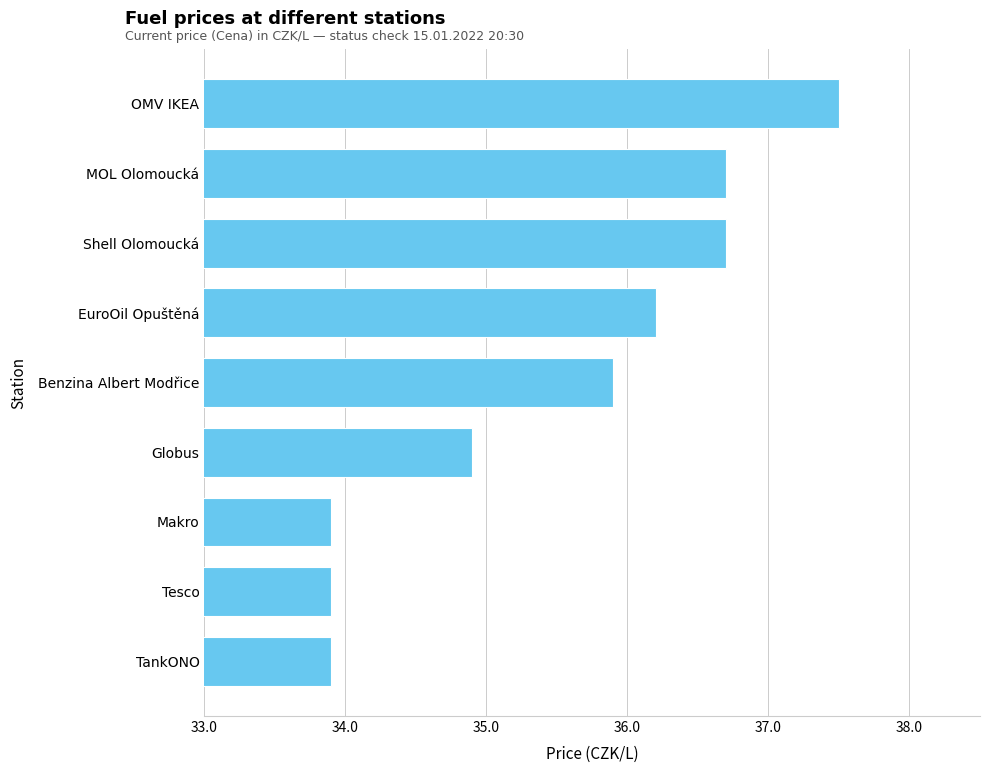

Where is the data nearest to the value 35?

Globus